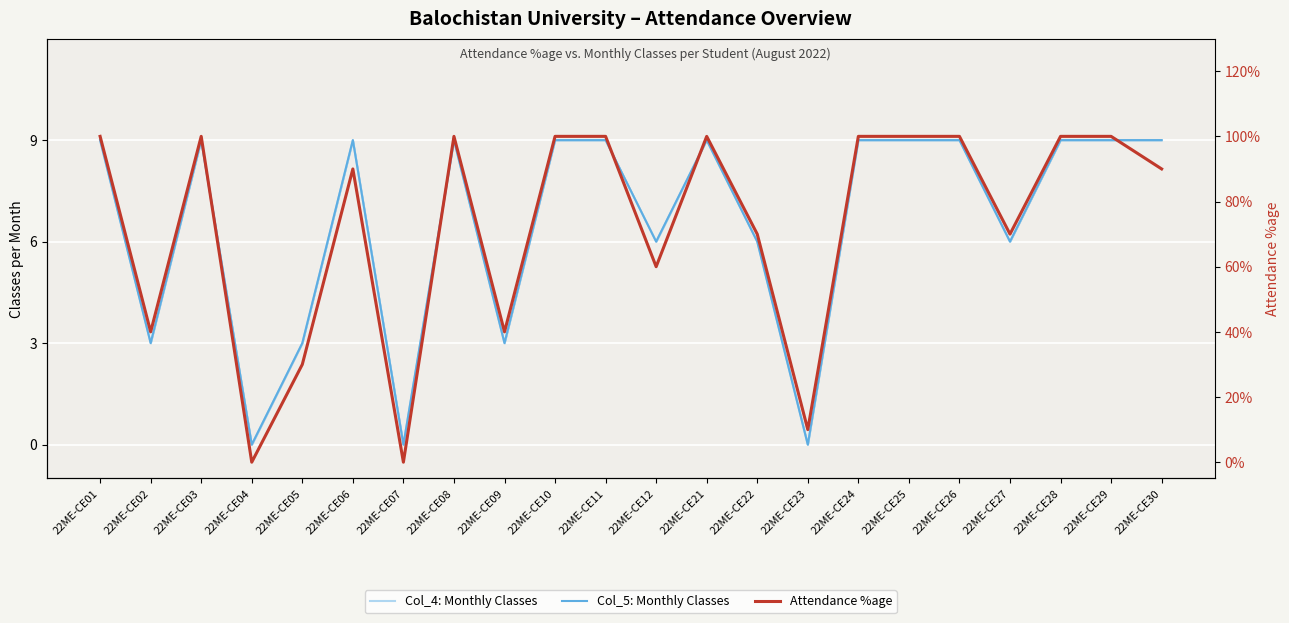

How many categories are shown in the chart?

22